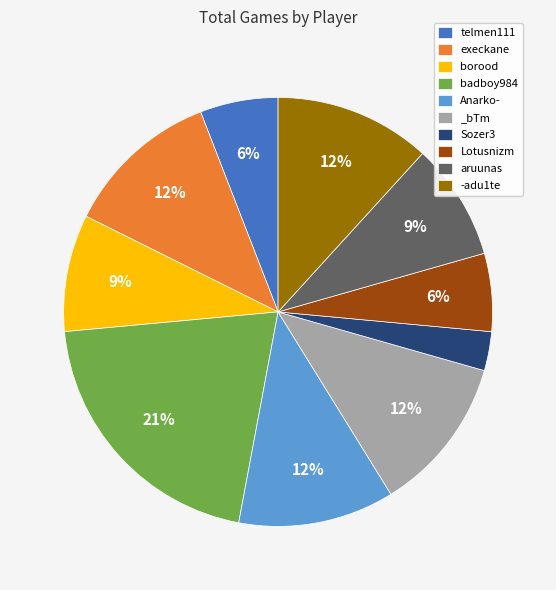

Count the number of slices in the pie.

10